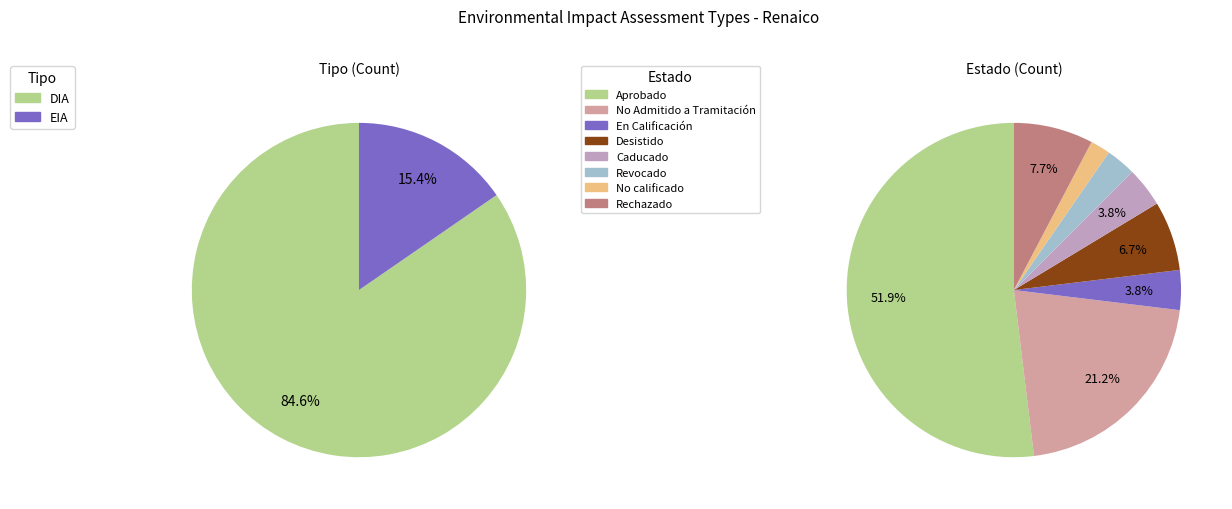

What is the ratio of the value at DIA to the value at EIA?

5.5